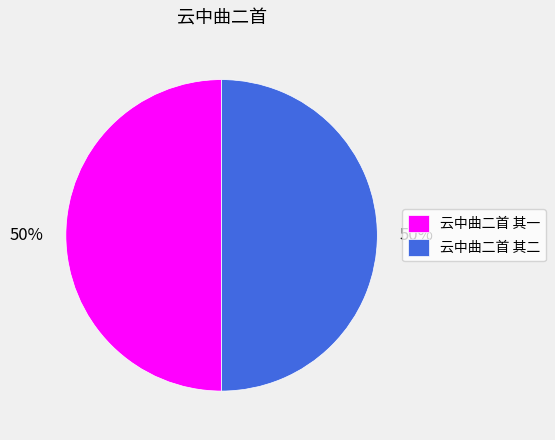

The 云中曲二首 其一 slice represents 62% of the pie. True or false?

False